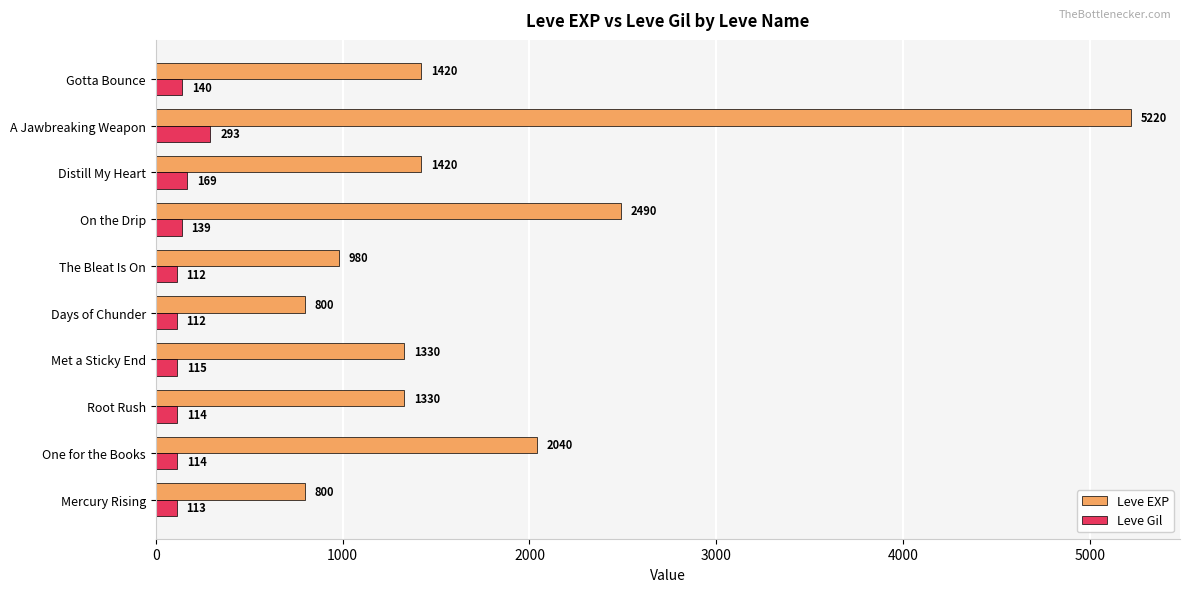

Which series has the largest total across all categories?

Leve EXP